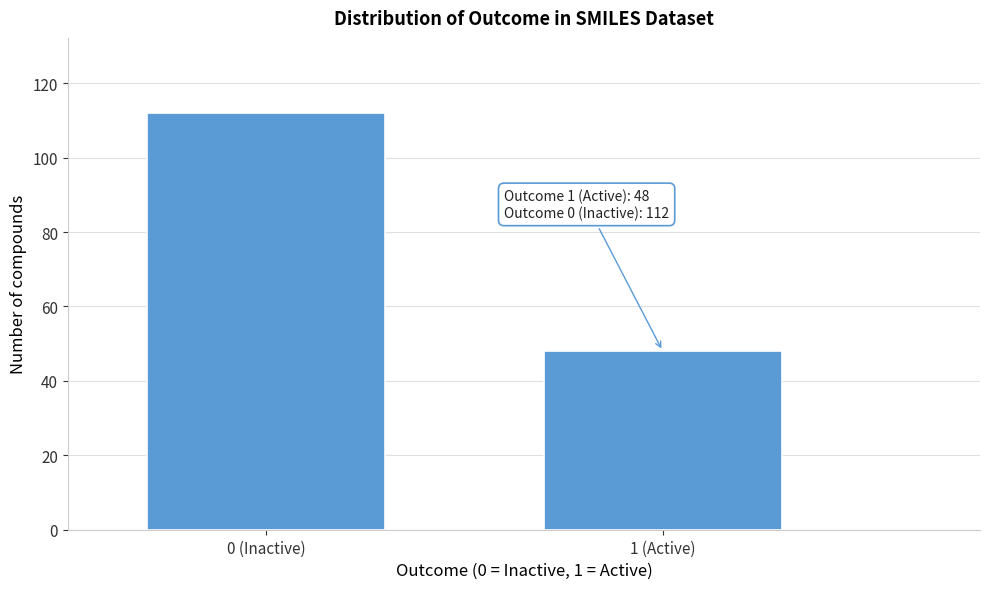

Reading left to right, extract all data points from this chart.

0 (Inactive)=112	1 (Active)=48